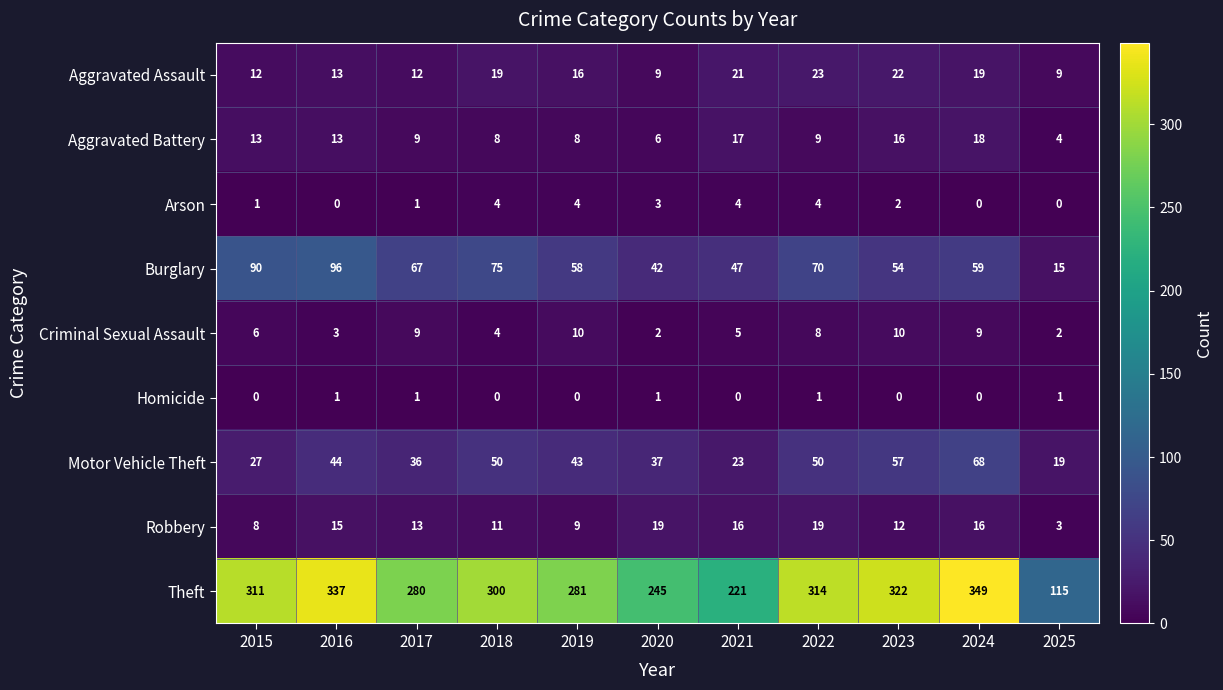

At how many categories does at least one series exceed 331?

2